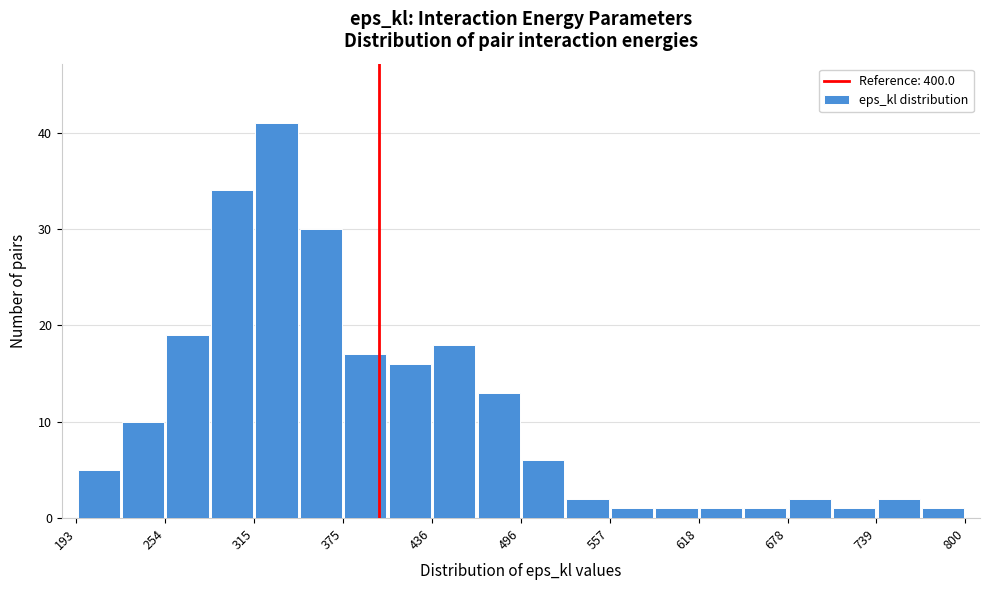

Read against the x-axis, roughly where is the centre of the tallest bar?

330